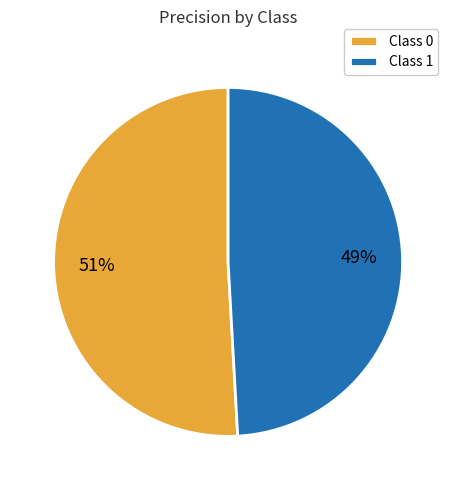

To the nearest percent, what is the difference between the Class 1 and Class 0 slice percentages?

2%